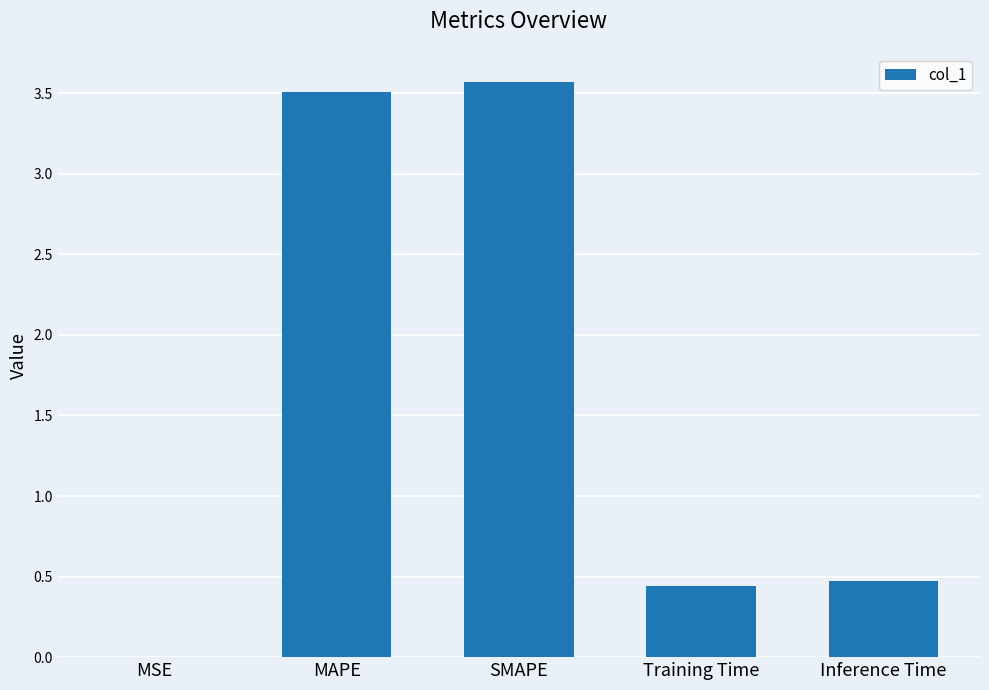

What value does the data have at Inference Time?

0.5